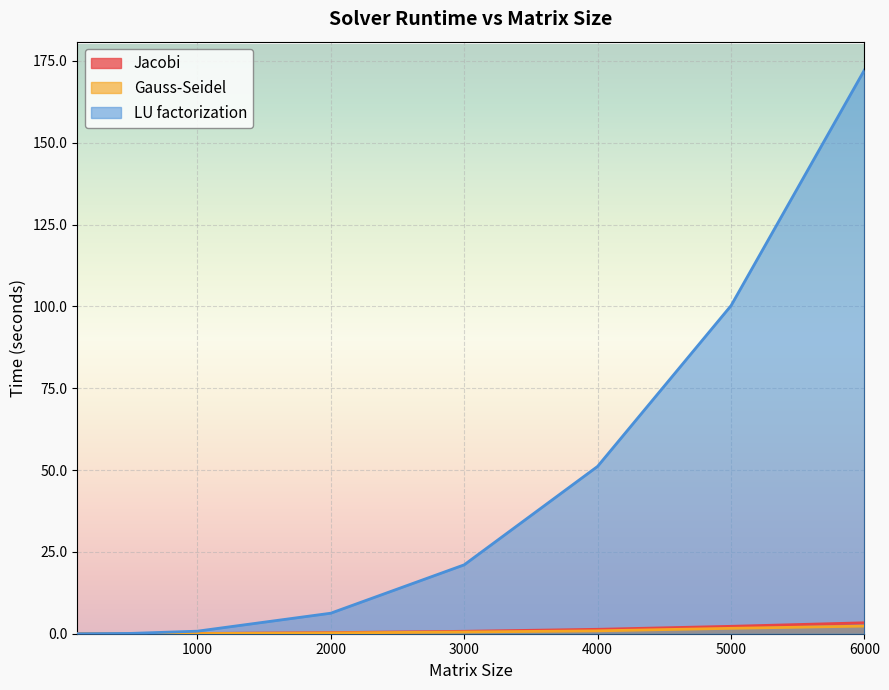

The Gauss-Seidel series shows 0.0 at 100. True or false?

True